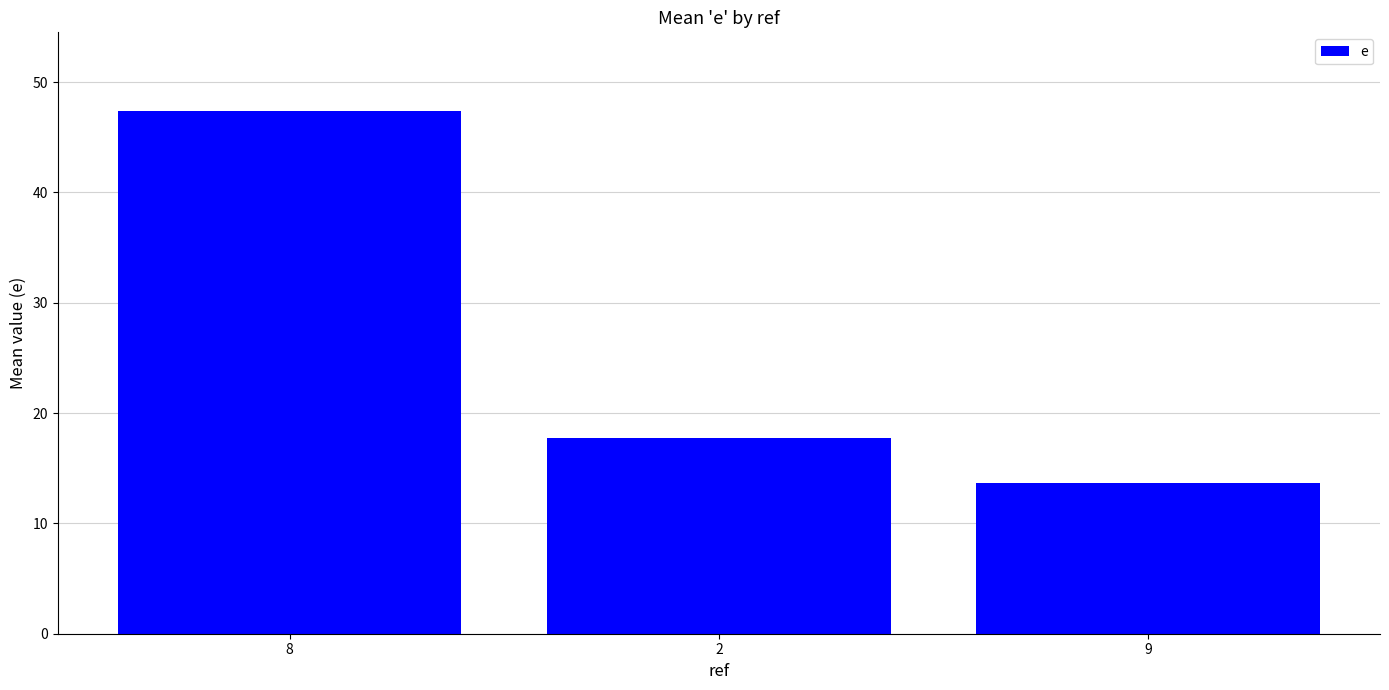

Read the value at 9.

13.7